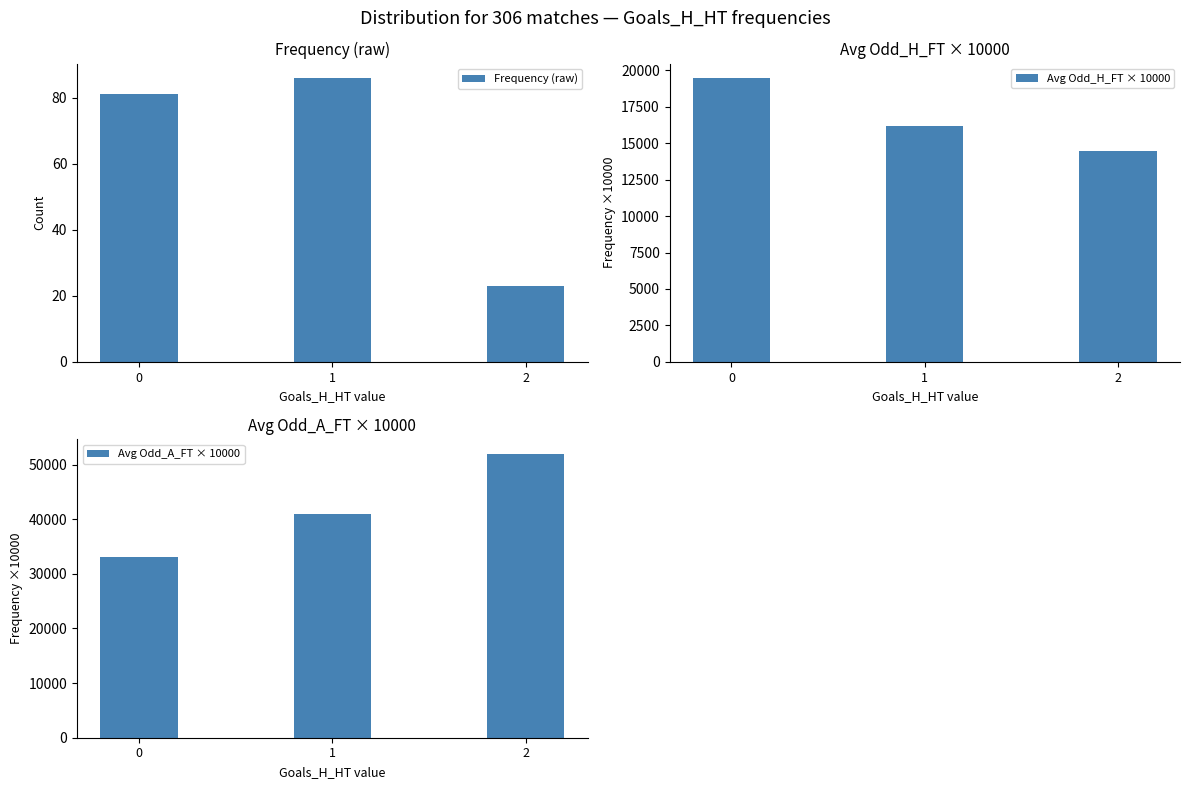

True or false: Frequency (raw) has a value of 23 at 2.

True